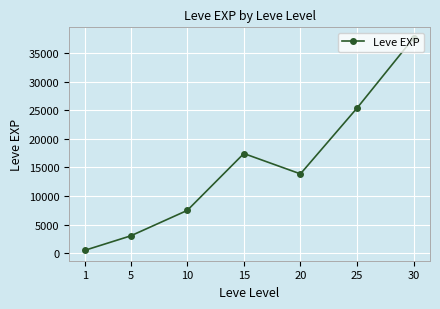

What value does the data have at 20?

13876.7